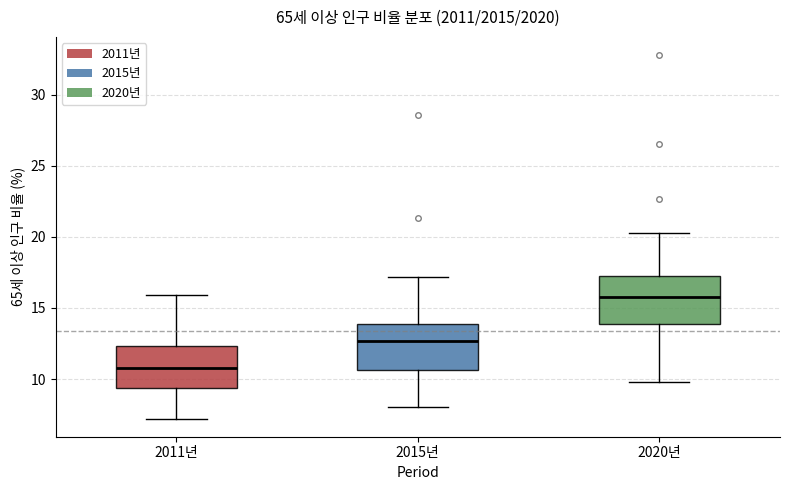

Which box has the lowest median line?

2011년